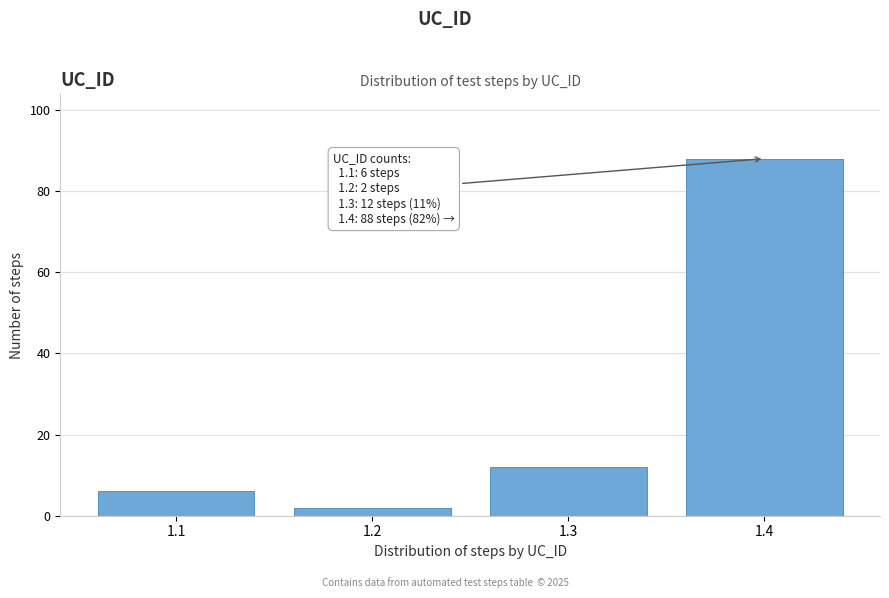

Reading left to right, transcribe all the data shown in this chart.

6	2	12	88